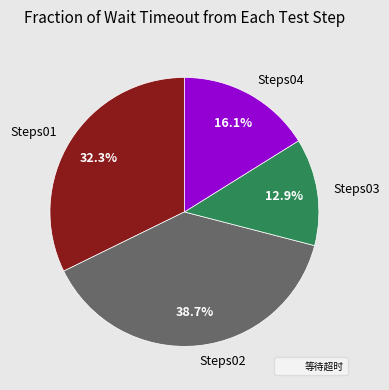

The Steps02 slice represents 32% of the pie. True or false?

False